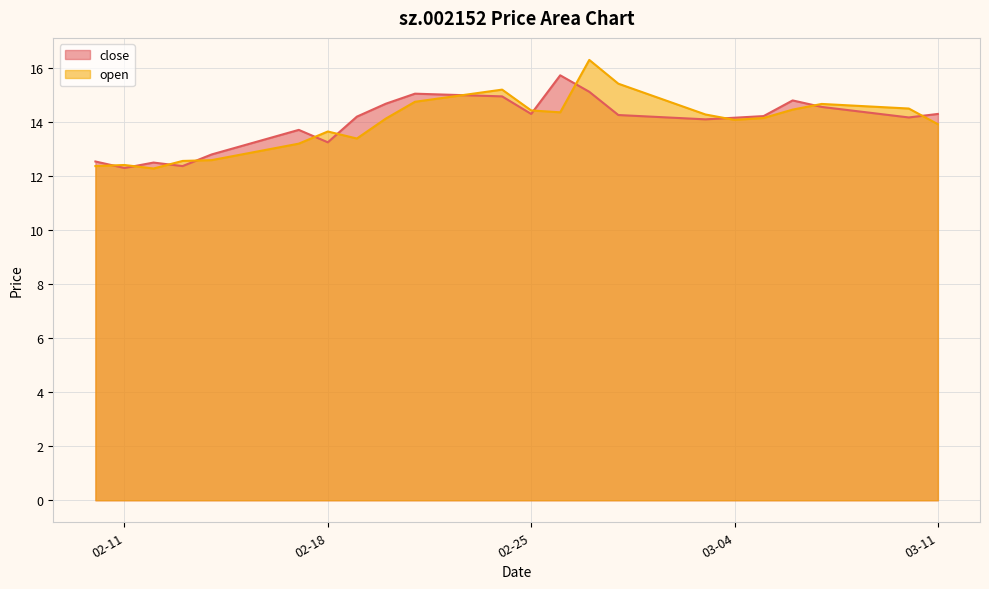

At how many categories does at least one series exceed 13?

17